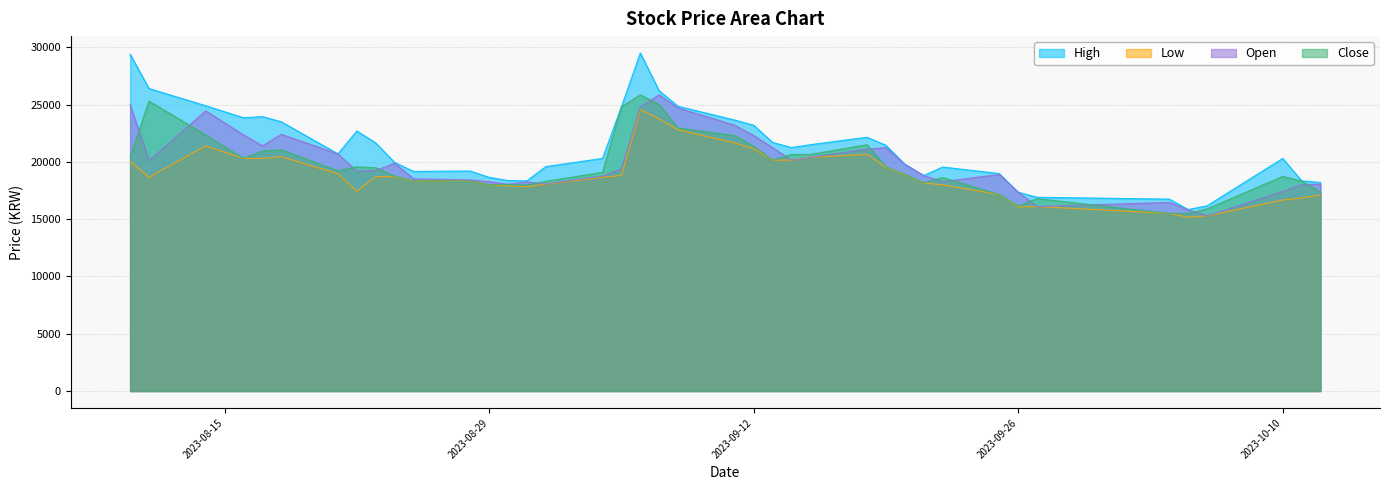

Which category has the highest value across all series?

2023-09-06